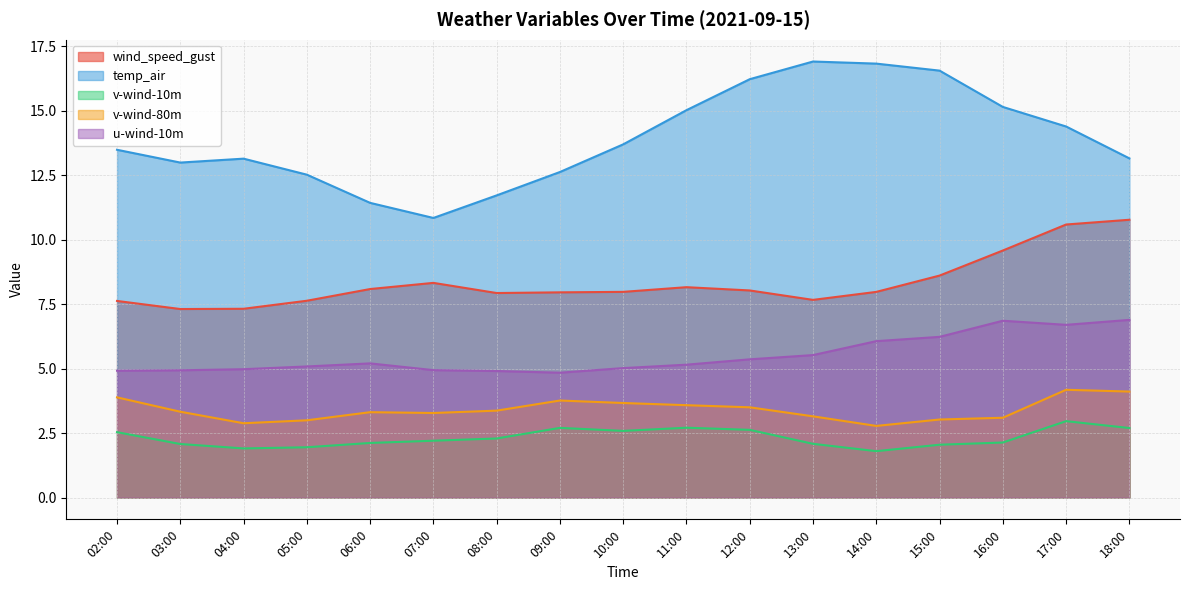

Count the number of data series in this chart.

5